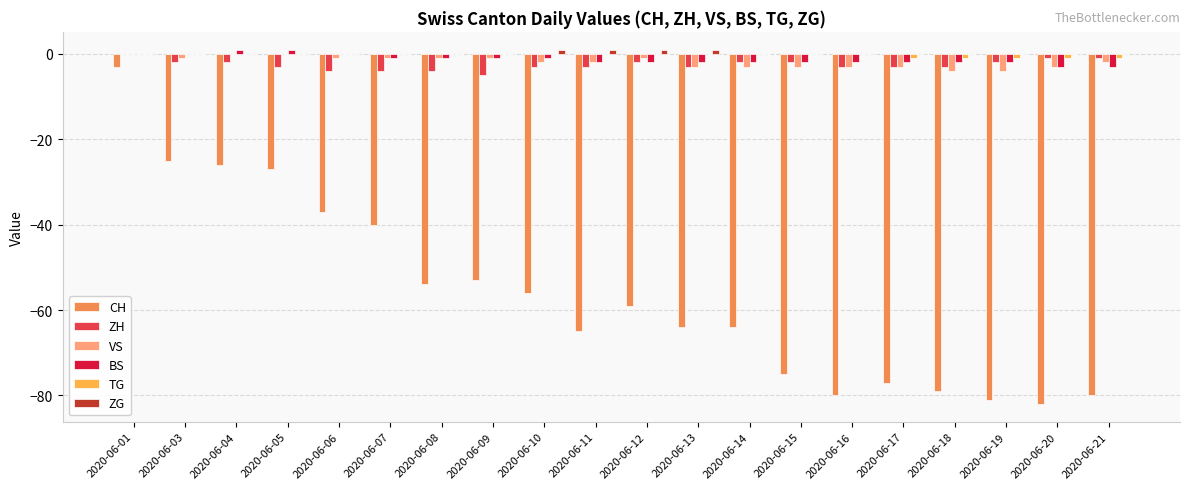

What is the maximum value for CH?

-3